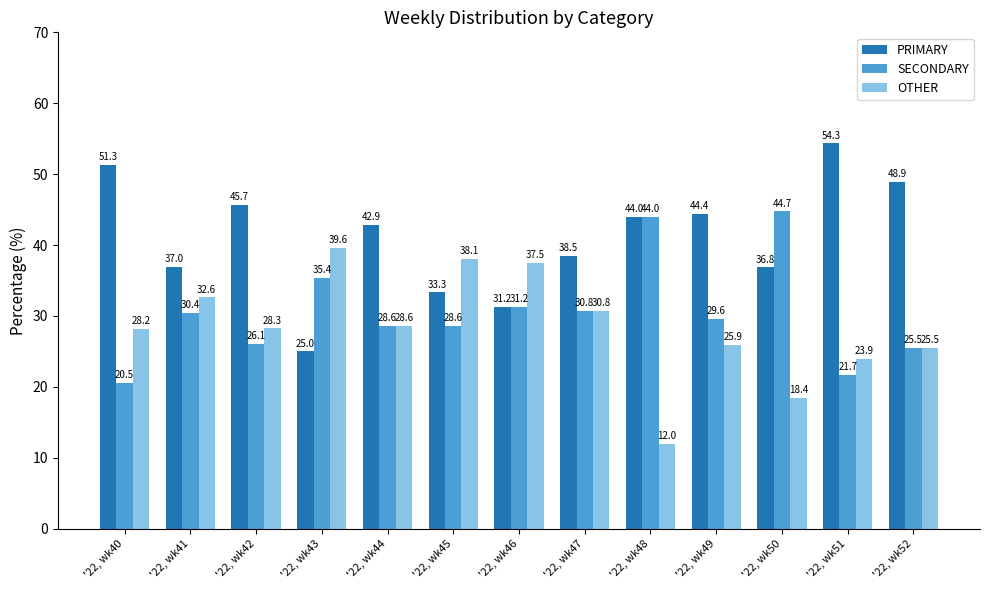

Is the value of PRIMARY at '22, wk50 greater than the value of SECONDARY at '22, wk51?

Yes